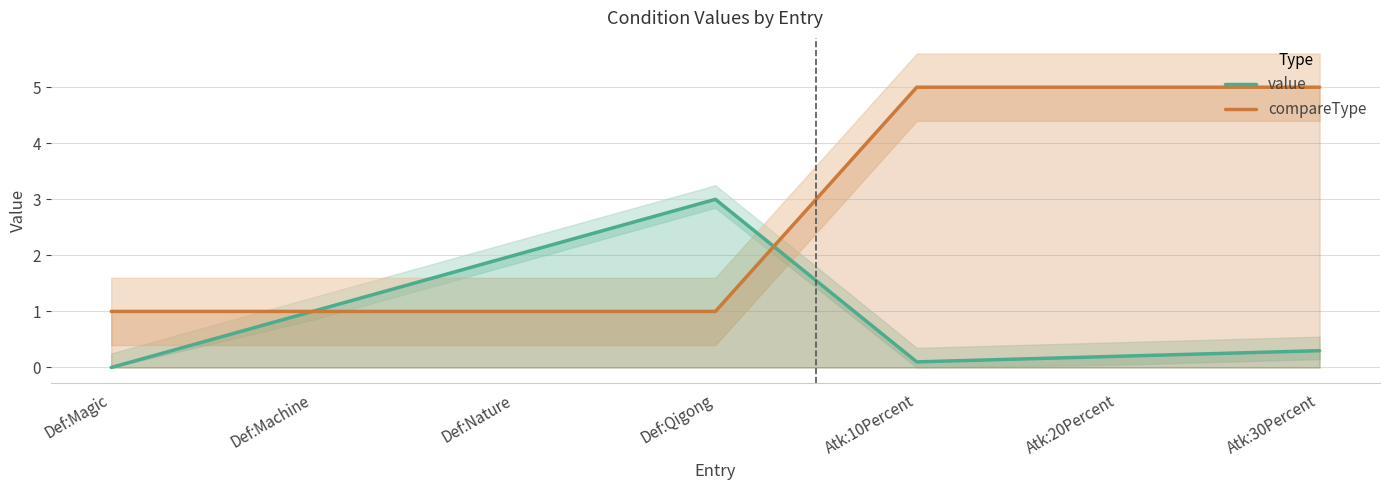

What is the maximum value shown in the chart?

5.0